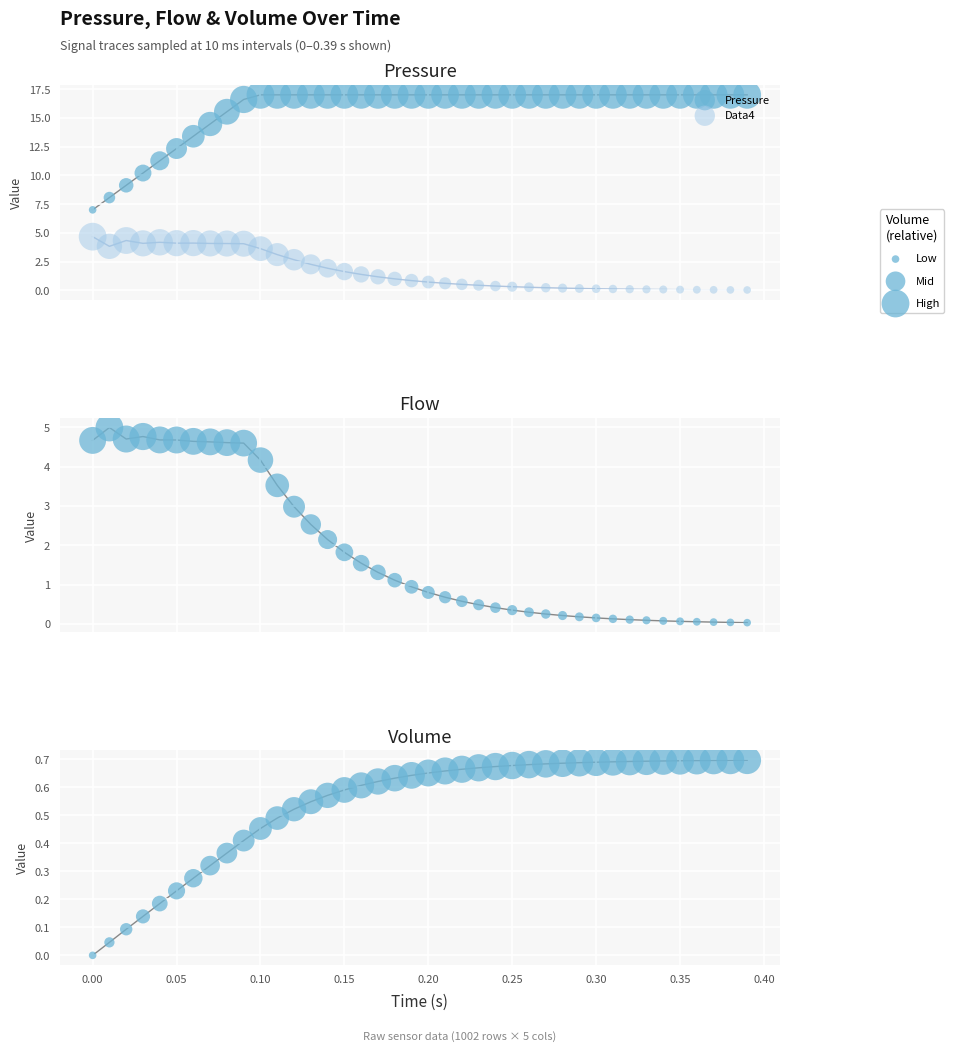

Which series has the largest total across all categories?

Pressure